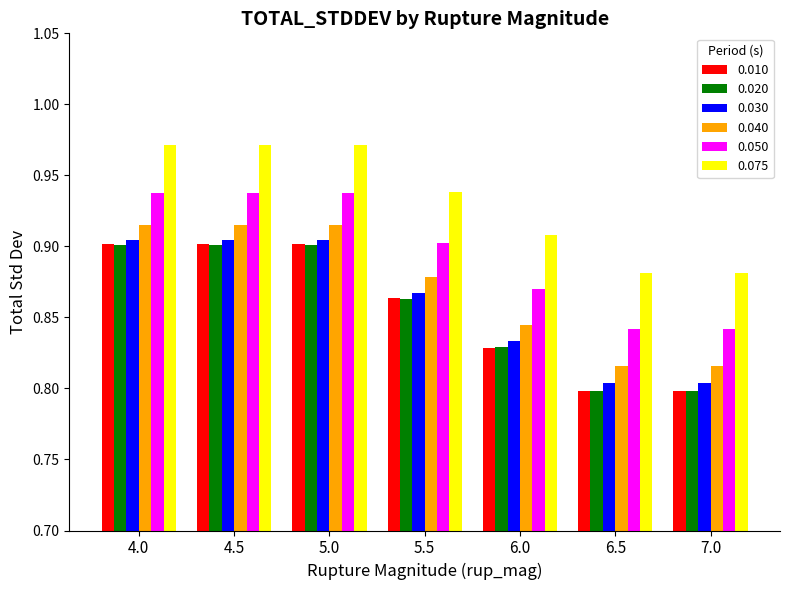

Which series has the largest total across all categories?

0.075